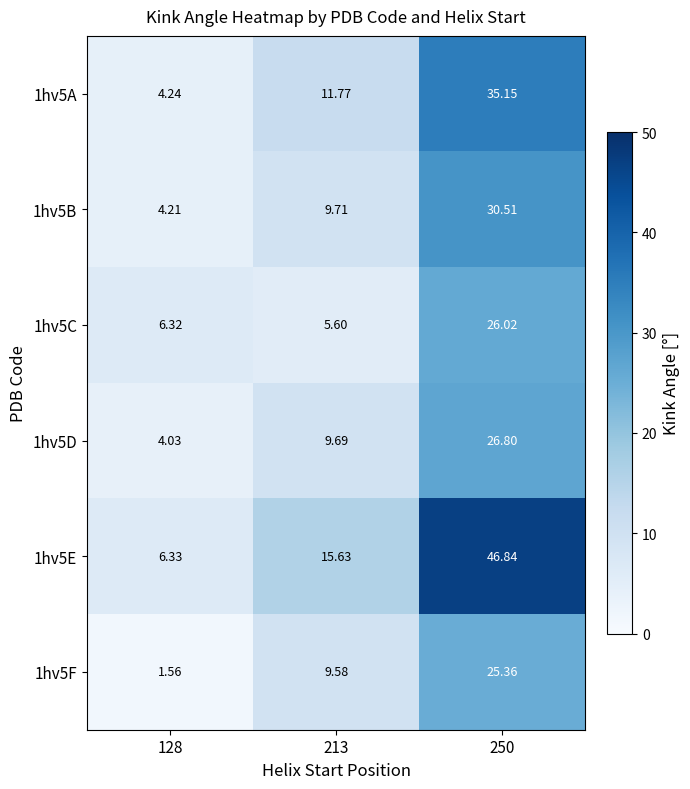

At which category is the sum across all series the highest?

250